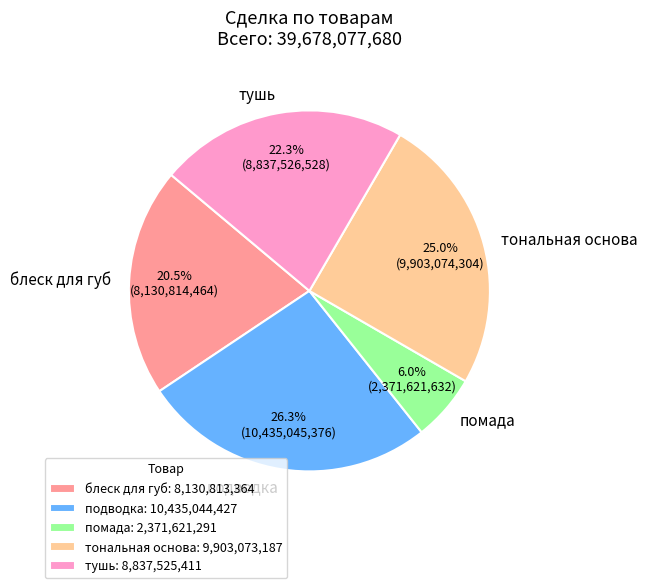

How many slices are in this pie chart?

5